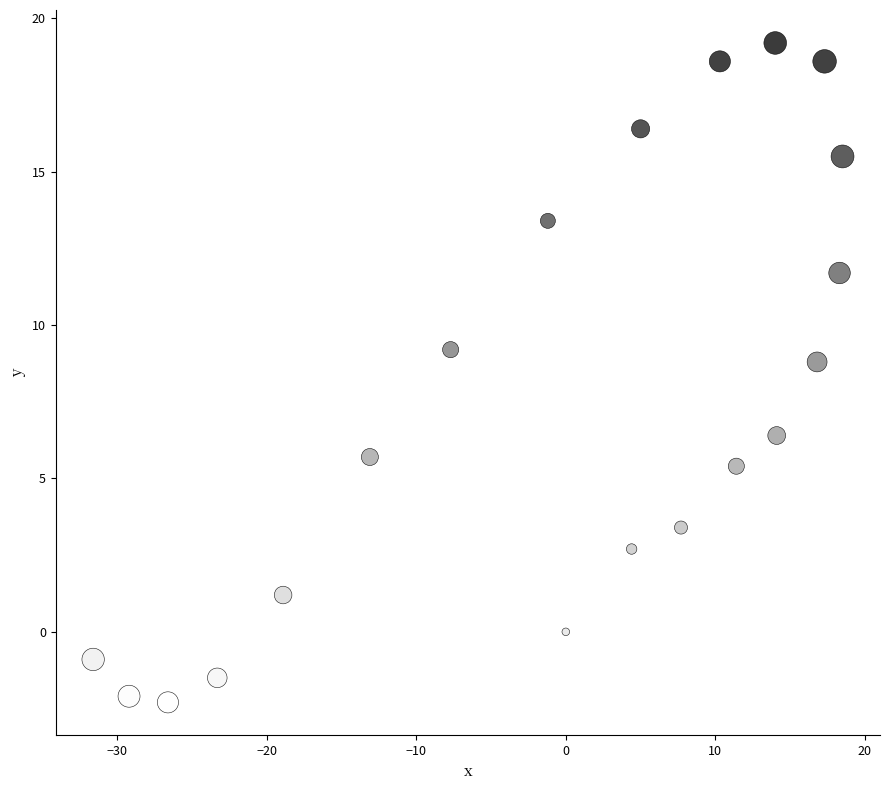

What Y value in the scatter plot is closest to 8?

8.8